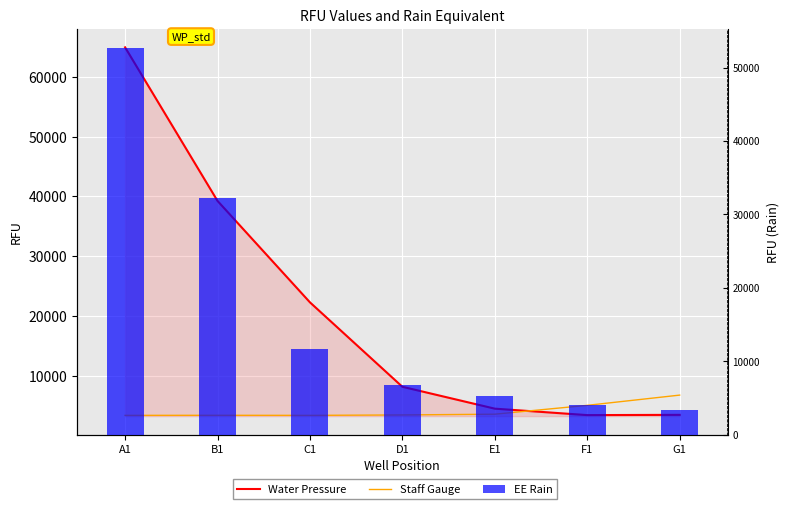

Rank the series by their maximum value, from highest to lowest.

Water Pressure, EE Rain, Staff Gauge